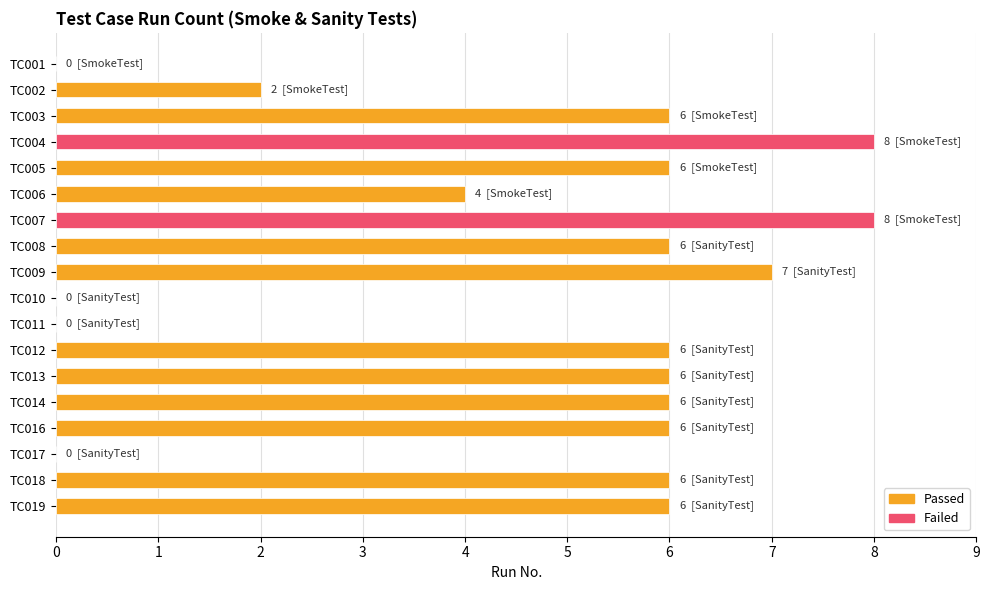

What is the greatest value displayed?

8